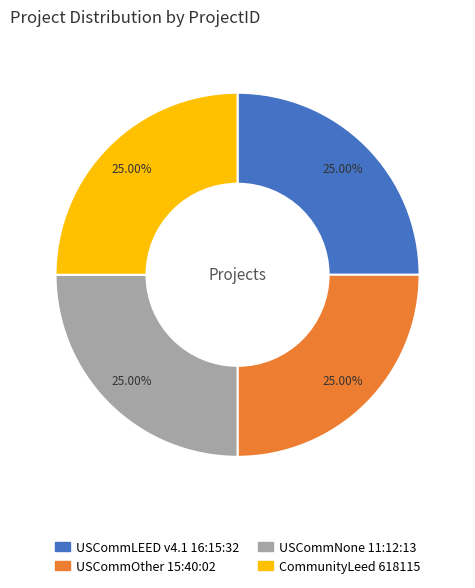

True or false: USCommLEED v4.1 16:15:32 accounts for 18% of the total.

False